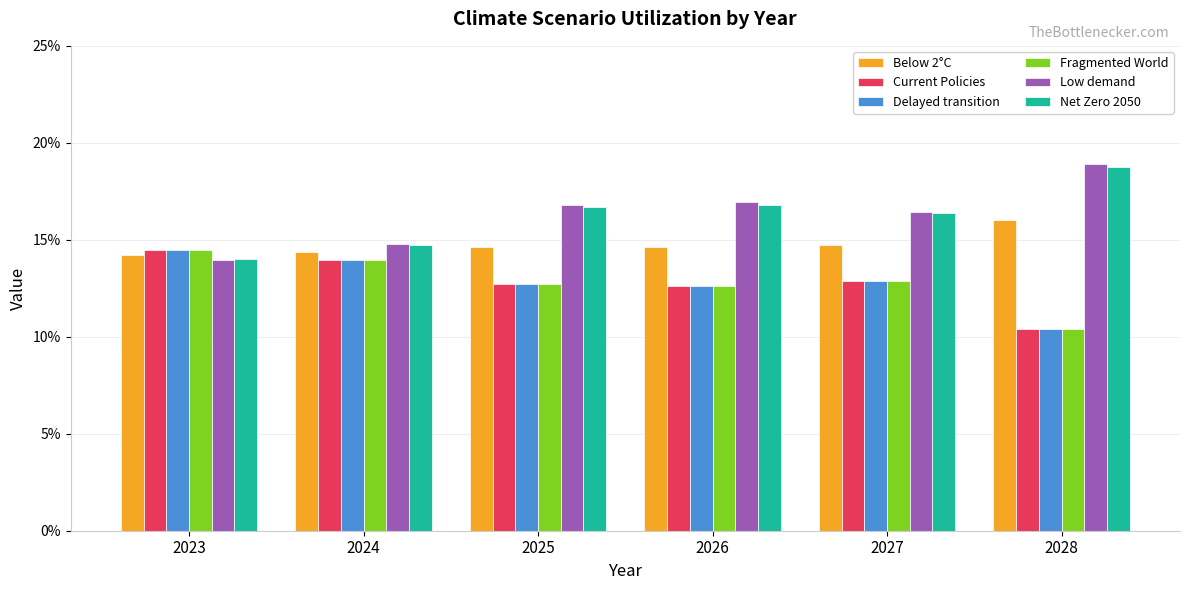

Does the chart contain any negative values?

No